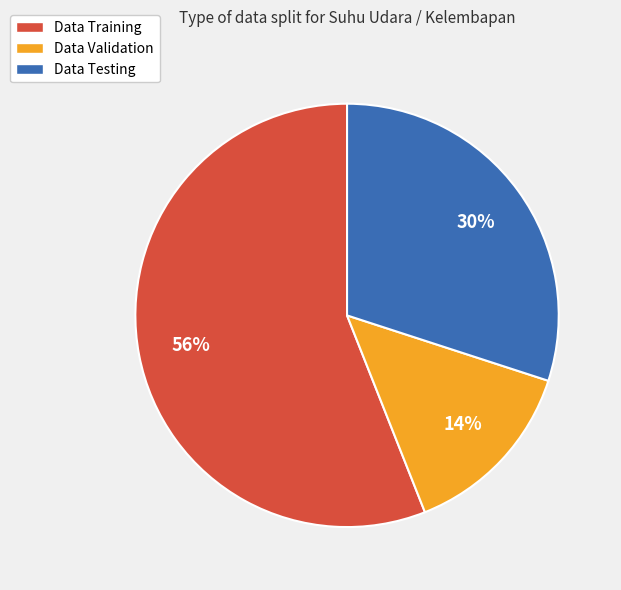

Approximately how many times larger is the value at Data Validation compared to Data Testing?

0.5